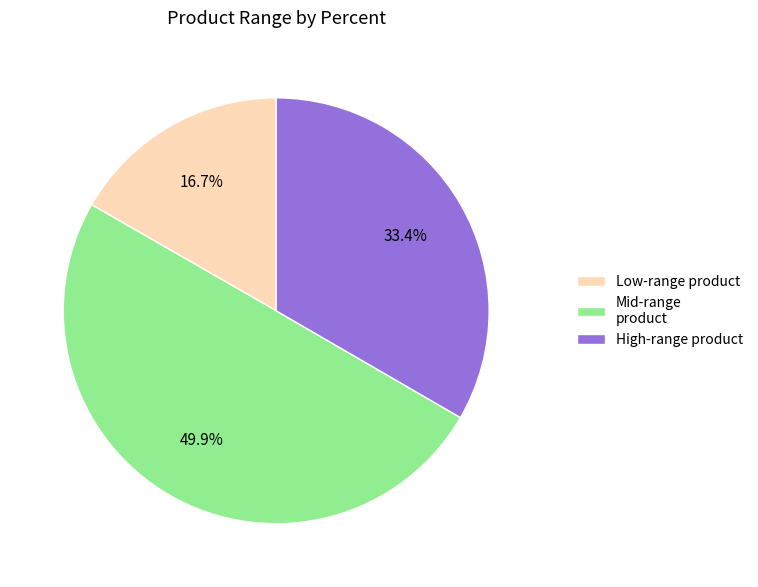

Which slice is the smallest?

Low-range product